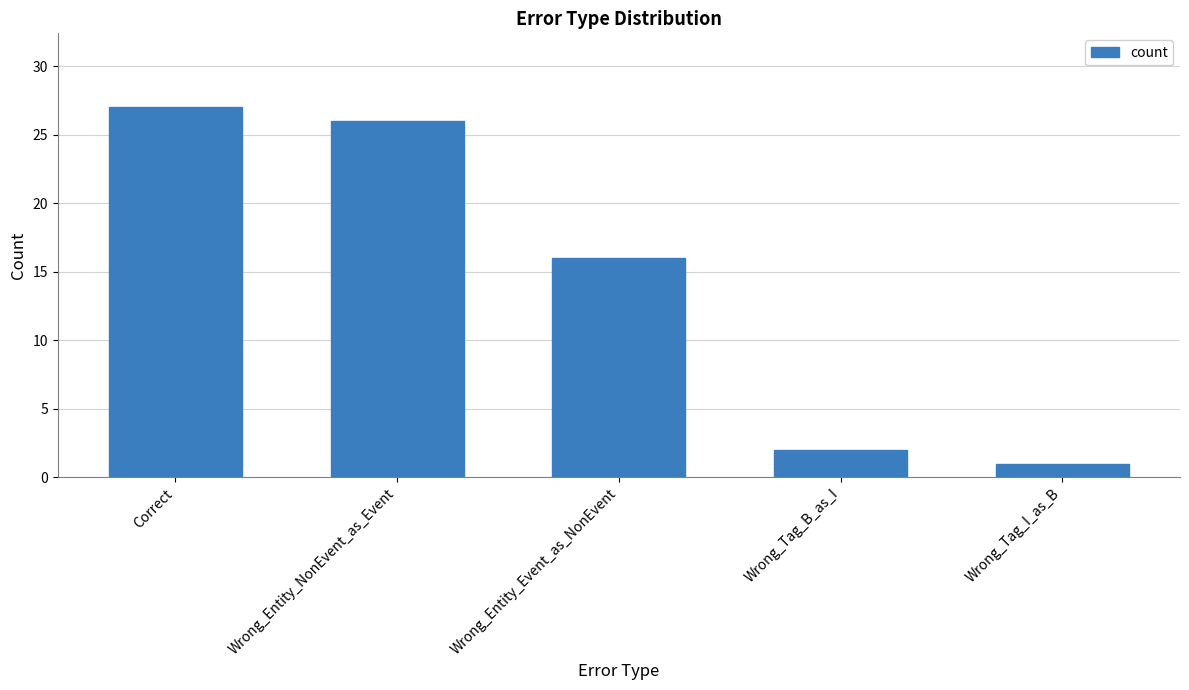

List the labels in order of value, smallest first.

Wrong_Tag_I_as_B, Wrong_Tag_B_as_I, Wrong_Entity_Event_as_NonEvent, Wrong_Entity_NonEvent_as_Event, Correct